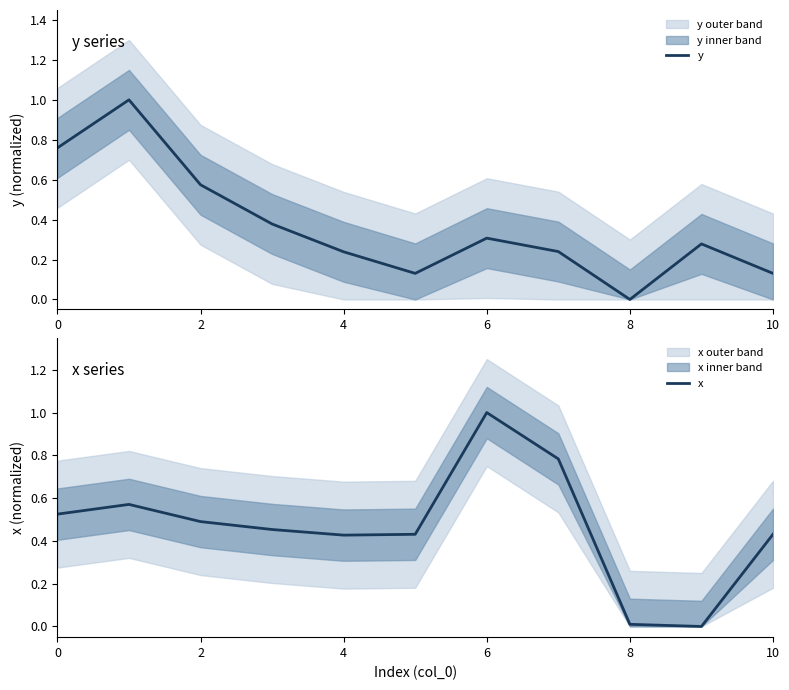

The value of y at 8 is 0.0. True or false?

True